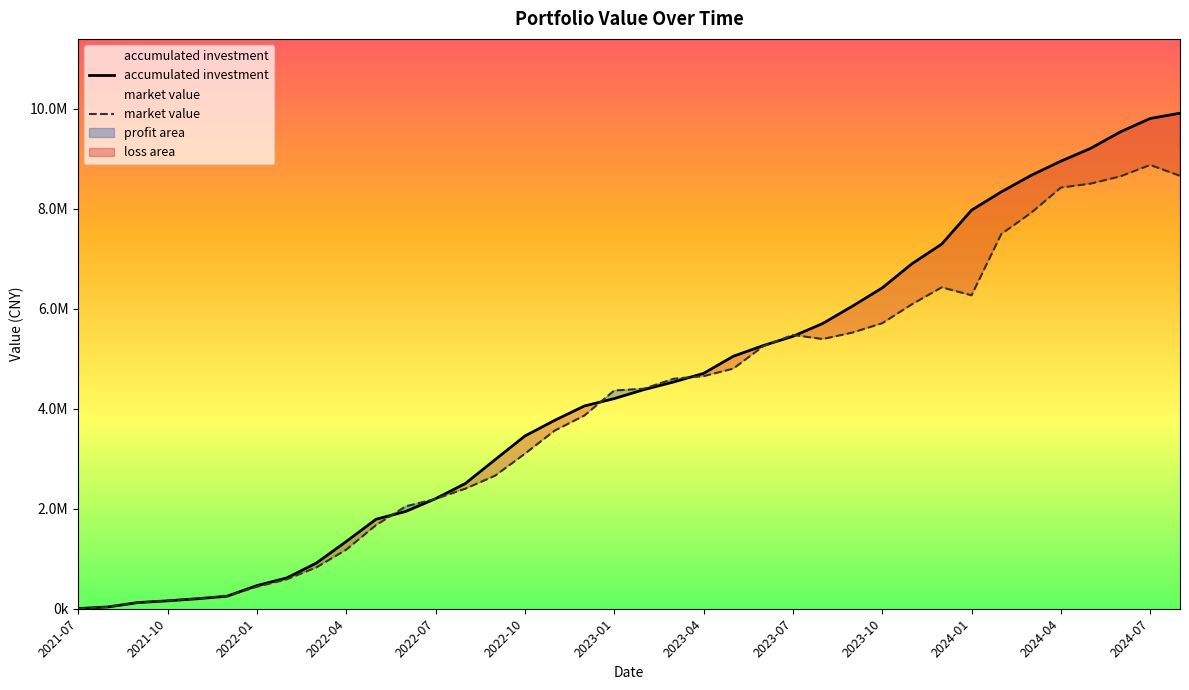

The market value series shows 53109.5 at 2021-10. True or false?

False